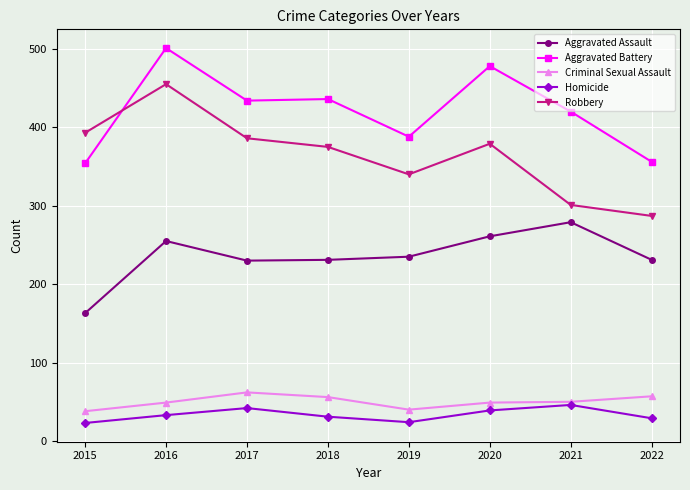

How many data points in Aggravated Battery are less than 434?

4